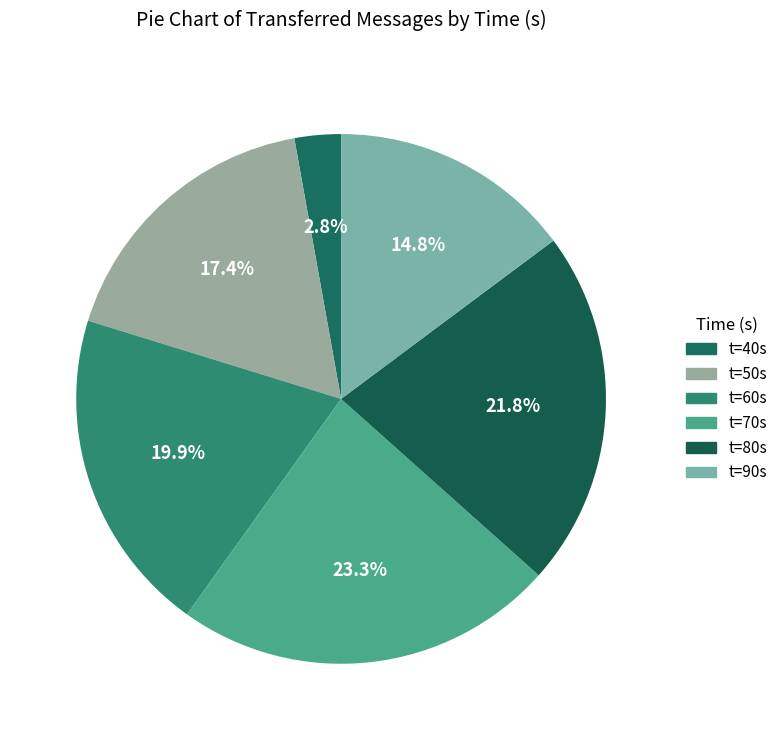

To the nearest percent, what is the average slice percentage?

17%